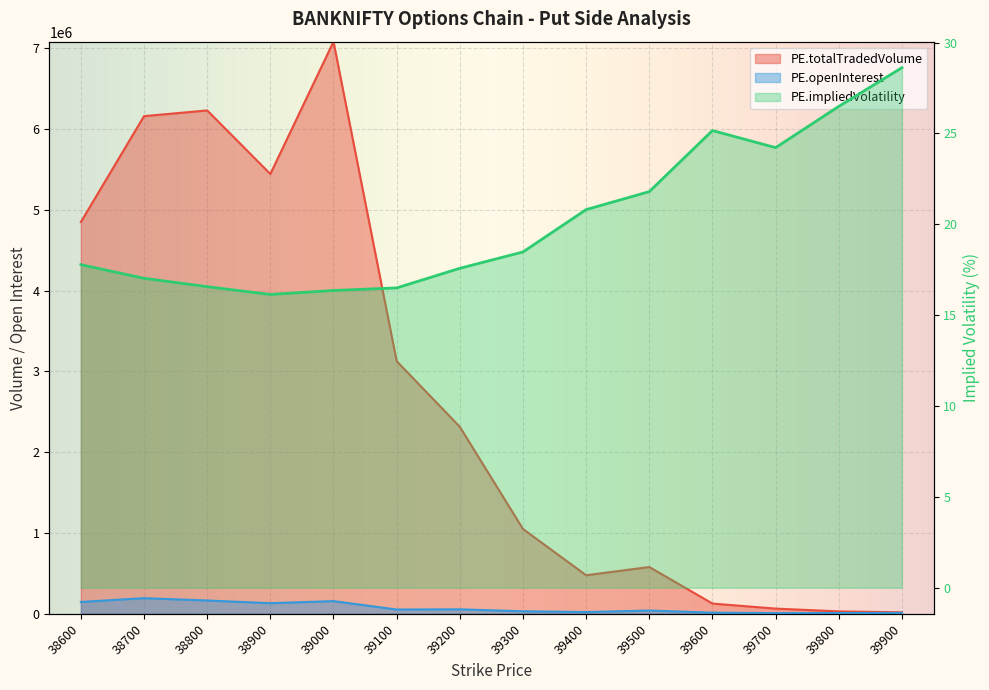

What are all the series names shown in the legend?

PE.openInterest, PE.totalTradedVolume, PE.impliedVolatility